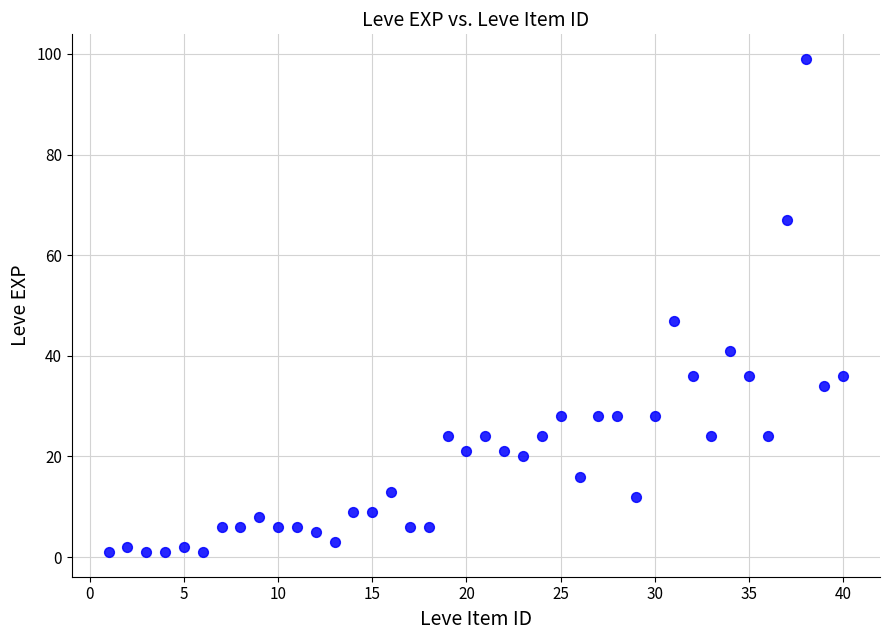

What is the range of X values (max minus min)?

39